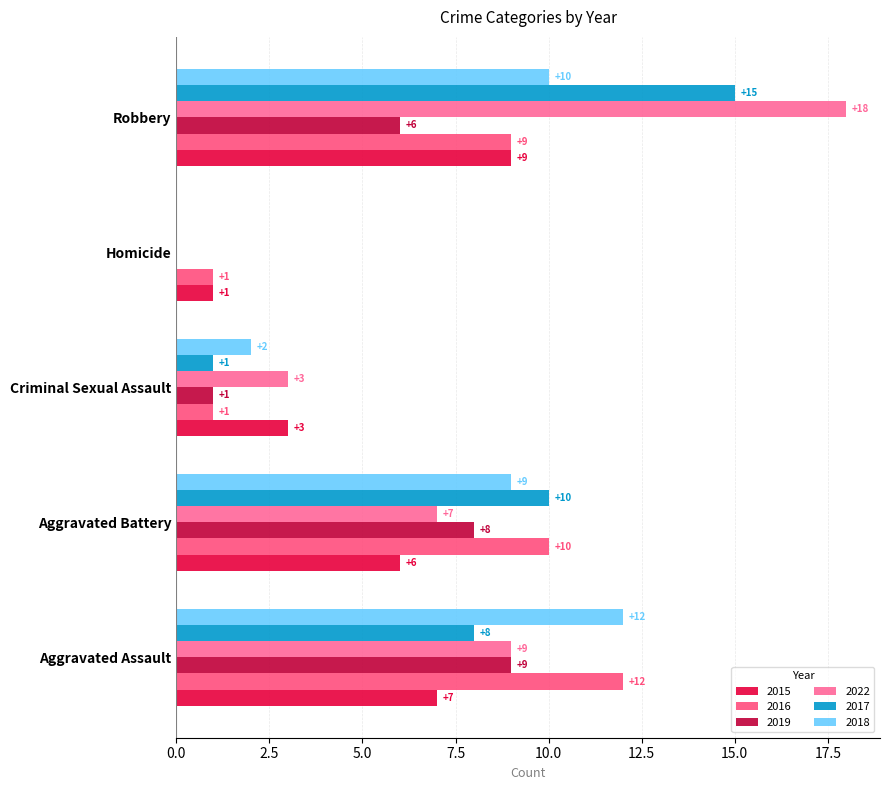

How many 2019 values are between 1 and 8?

3